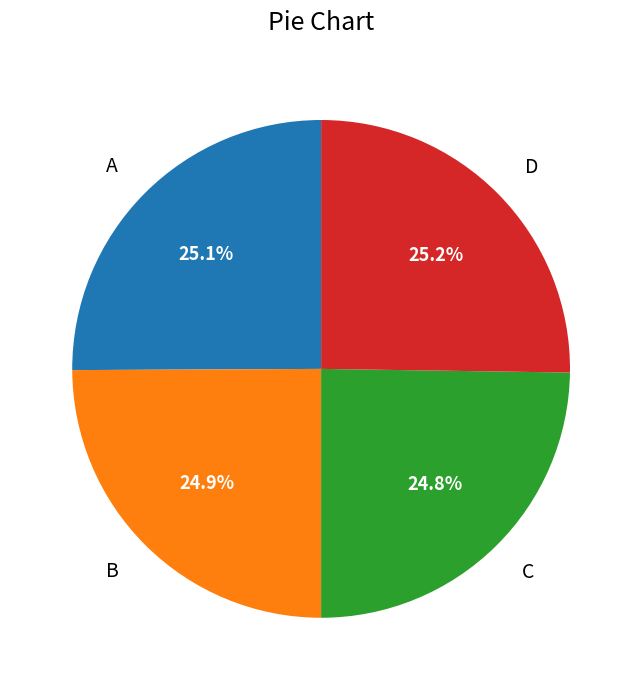

Is there a majority slice in this chart?

No